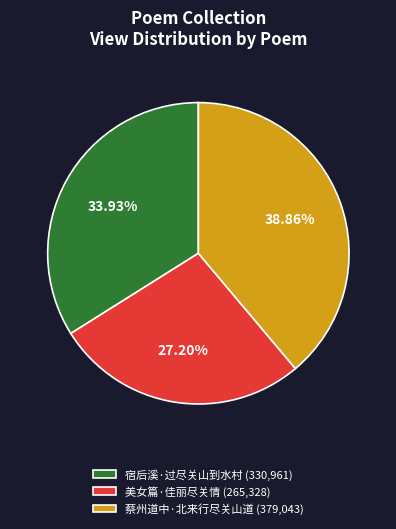

Rank the categories by value from lowest to highest.

美女篇·佳丽尽关情, 宿后溪·过尽关山到水村, 蔡州道中·北来行尽关山道